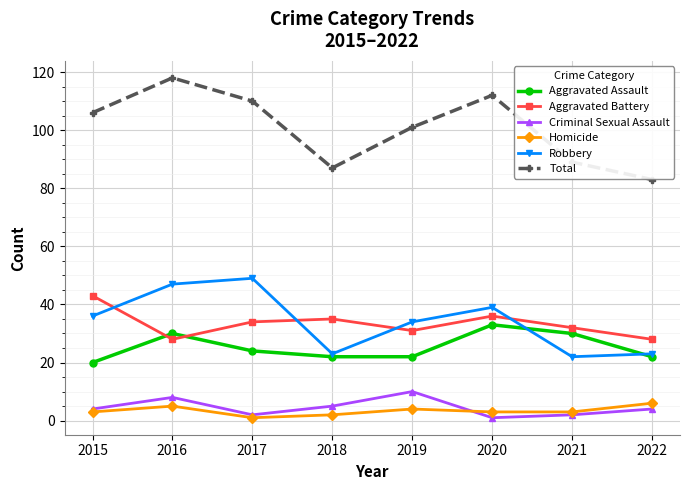

Count the number of categories in the chart.

8